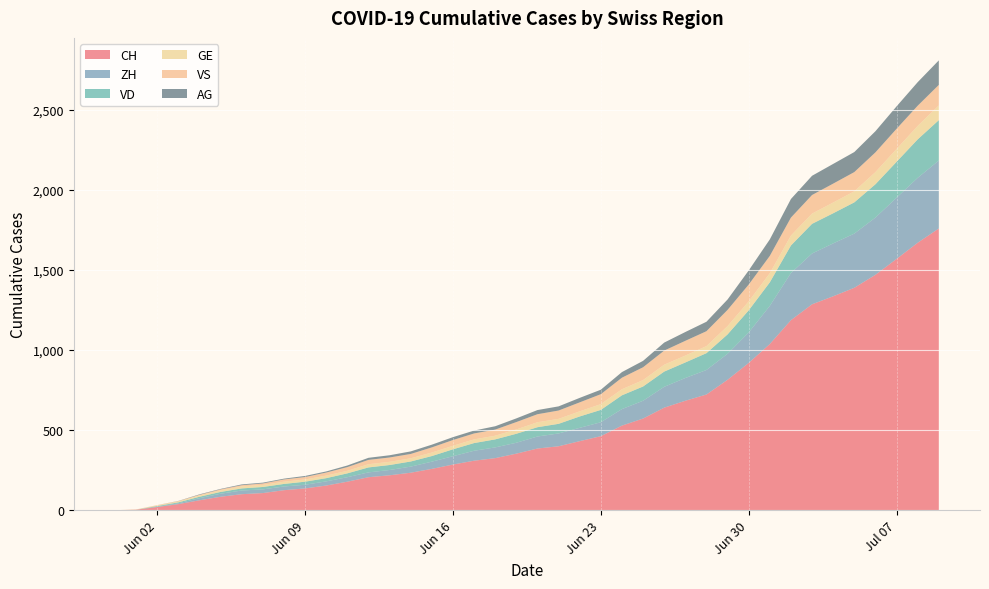

Reading left to right, extract all data points from this chart.

CH: 2020-05-31=0	2020-06-01=3	2020-06-02=20	2020-06-03=38	2020-06-04=62	2020-06-05=84	2020-06-06=100	2020-06-07=107	2020-06-08=125	2020-06-09=136	2020-06-10=154	2020-06-11=178	2020-06-12=206	2020-06-13=218	2020-06-14=234	2020-06-15=258	2020-06-16=285	2020-06-17=309	2020-06-18=325	2020-06-19=353	2020-06-20=385	2020-06-21=399	2020-06-22=431	2020-06-23=462	2020-06-24=528	2020-06-25=572	2020-06-26=640	2020-06-27=683	2020-06-28=722	2020-06-29=814	2020-06-30=919	2020-07-01=1037	2020-07-02=1186	2020-07-03=1285	2020-07-04=1335	2020-07-05=1388	2020-07-06=1469	2020-07-07=1568	2020-07-08=1669	2020-07-09=1758
ZH: 2020-05-31=0	2020-06-01=0	2020-06-02=2	2020-06-03=5	2020-06-04=13	2020-06-05=19	2020-06-06=23	2020-06-07=23	2020-06-08=23	2020-06-09=23	2020-06-10=26	2020-06-11=28	2020-06-12=30	2020-06-13=33	2020-06-14=38	2020-06-15=45	2020-06-16=52	2020-06-17=62	2020-06-18=67	2020-06-19=68	2020-06-20=75	2020-06-21=80	2020-06-22=83	2020-06-23=87	2020-06-24=103	2020-06-25=111	2020-06-26=130	2020-06-27=142	2020-06-28=153	2020-06-29=162	2020-06-30=190	2020-07-01=238	2020-07-02=294	2020-07-03=317	2020-07-04=330	2020-07-05=338	2020-07-06=357	2020-07-07=382	2020-07-08=405	2020-07-09=424
VD: 2020-05-31=0	2020-06-01=0	2020-06-02=4	2020-06-03=6	2020-06-04=9	2020-06-05=11	2020-06-06=13	2020-06-07=15	2020-06-08=16	2020-06-09=19	2020-06-10=20	2020-06-11=24	2020-06-12=31	2020-06-13=31	2020-06-14=32	2020-06-15=35	2020-06-16=43	2020-06-17=48	2020-06-18=50	2020-06-19=56	2020-06-20=58	2020-06-21=60	2020-06-22=71	2020-06-23=77	2020-06-24=86	2020-06-25=89	2020-06-26=95	2020-06-27=97	2020-06-28=105	2020-06-29=121	2020-06-30=138	2020-07-01=147	2020-07-02=172	2020-07-03=185	2020-07-04=188	2020-07-05=195	2020-07-06=208	2020-07-07=224	2020-07-08=240	2020-07-09=252
GE: 2020-05-31=0	2020-06-01=1	2020-06-02=4	2020-06-03=6	2020-06-04=8	2020-06-05=10	2020-06-06=13	2020-06-07=13	2020-06-08=14	2020-06-09=14	2020-06-10=16	2020-06-11=16	2020-06-12=20	2020-06-13=20	2020-06-14=20	2020-06-15=22	2020-06-16=22	2020-06-17=23	2020-06-18=23	2020-06-19=27	2020-06-20=31	2020-06-21=31	2020-06-22=32	2020-06-23=36	2020-06-24=38	2020-06-25=40	2020-06-26=43	2020-06-27=43	2020-06-28=44	2020-06-29=52	2020-06-30=56	2020-07-01=57	2020-07-02=62	2020-07-03=64	2020-07-04=67	2020-07-05=69	2020-07-06=76	2020-07-07=80	2020-07-08=84	2020-07-09=92
VS: 2020-05-31=0	2020-06-01=1	2020-06-02=2	2020-06-03=2	2020-06-04=4	2020-06-05=6	2020-06-06=7	2020-06-07=9	2020-06-08=14	2020-06-09=15	2020-06-10=19	2020-06-11=23	2020-06-12=27	2020-06-13=27	2020-06-14=27	2020-06-15=32	2020-06-16=36	2020-06-17=37	2020-06-18=38	2020-06-19=46	2020-06-20=50	2020-06-21=52	2020-06-22=56	2020-06-23=62	2020-06-24=72	2020-06-25=80	2020-06-26=88	2020-06-27=92	2020-06-28=93	2020-06-29=101	2020-06-30=105	2020-07-01=108	2020-07-02=112	2020-07-03=116	2020-07-04=118	2020-07-05=120	2020-07-06=123	2020-07-07=126	2020-07-08=126	2020-07-09=128
AG: 2020-05-31=0	2020-06-01=0	2020-06-02=0	2020-06-03=1	2020-06-04=3	2020-06-05=3	2020-06-06=5	2020-06-07=5	2020-06-08=5	2020-06-09=7	2020-06-10=7	2020-06-11=10	2020-06-12=13	2020-06-13=14	2020-06-14=16	2020-06-15=17	2020-06-16=18	2020-06-17=18	2020-06-18=21	2020-06-19=23	2020-06-20=26	2020-06-21=26	2020-06-22=28	2020-06-23=28	2020-06-24=35	2020-06-25=40	2020-06-26=50	2020-06-27=55	2020-06-28=59	2020-06-29=65	2020-06-30=88	2020-07-01=103	2020-07-02=116	2020-07-03=120	2020-07-04=123	2020-07-05=125	2020-07-06=132	2020-07-07=140	2020-07-08=147	2020-07-09=153